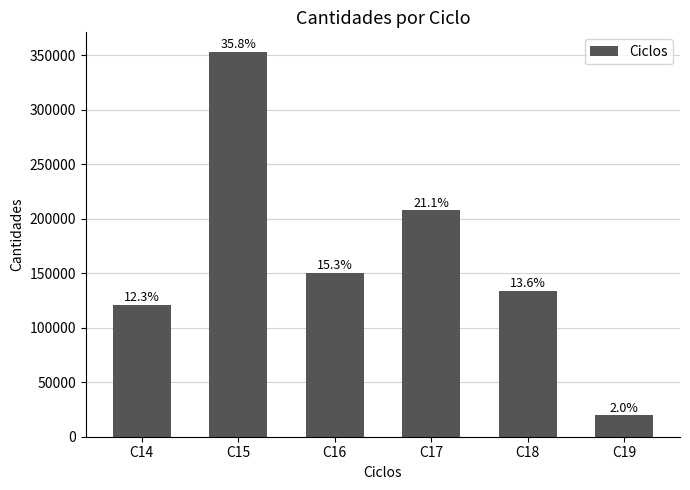

What is the difference between the second highest and minimum values?

187961